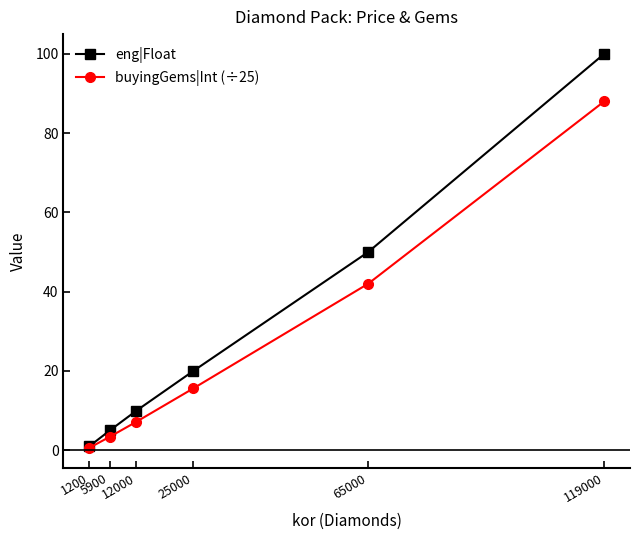

What is the smallest value displayed?

0.6